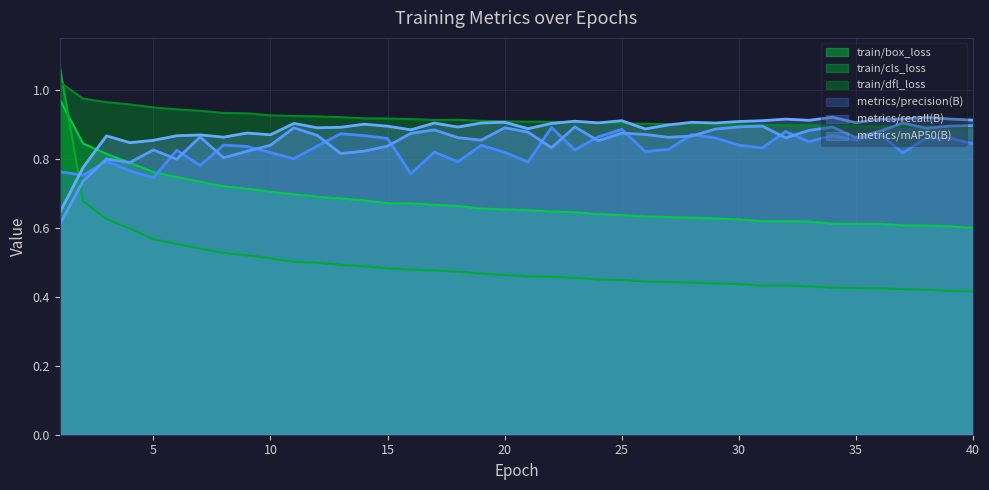

How many intersections are there between train/cls_loss and metrics/precision(B)?

1